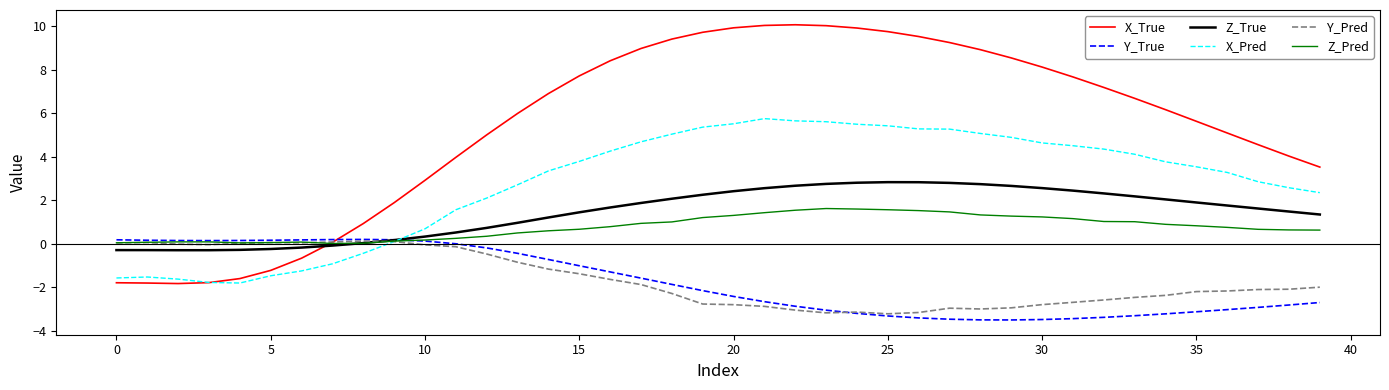

Which series has the largest total across all categories?

X_True